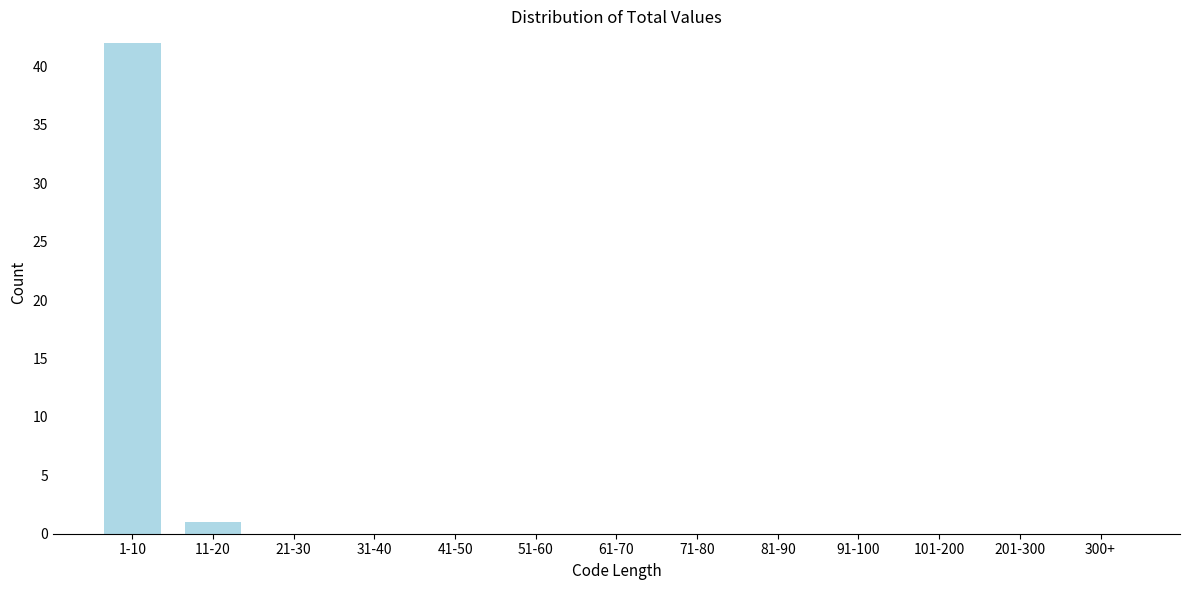

Reading left to right, extract all data points from this chart.

1-10=42	11-20=1	21-30=0	31-40=0	41-50=0	51-60=0	61-70=0	71-80=0	81-90=0	91-100=0	101-200=0	201-300=0	300+=0